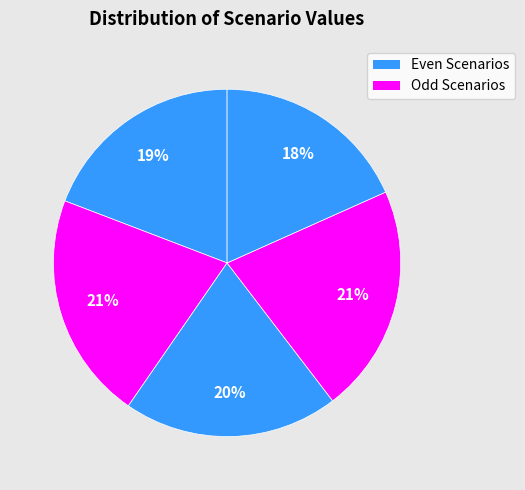

Is there any slice that represents more than half of the pie?

No